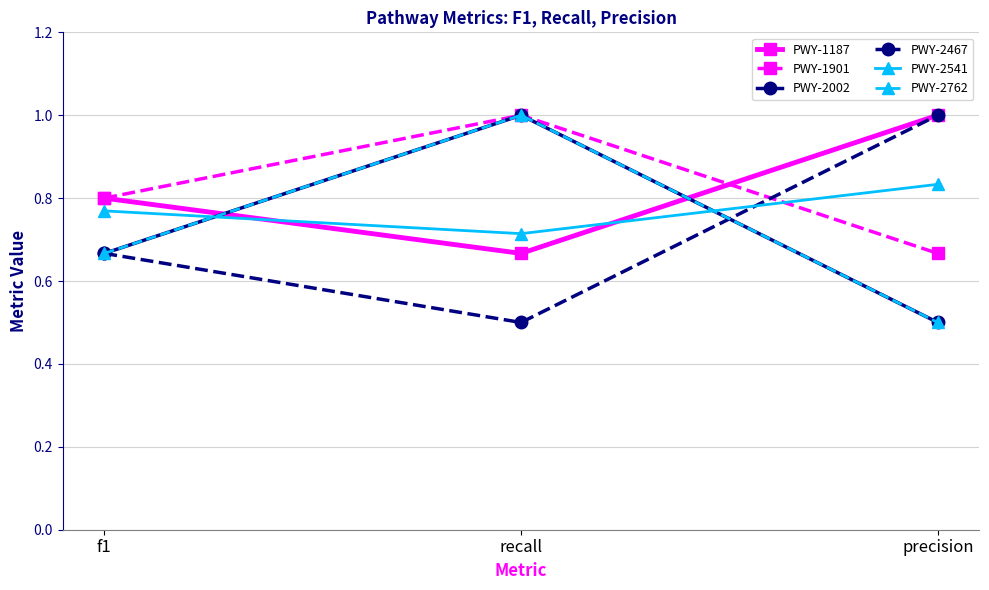

What is the difference between the PWY-2541 values at f1 and recall?

0.1